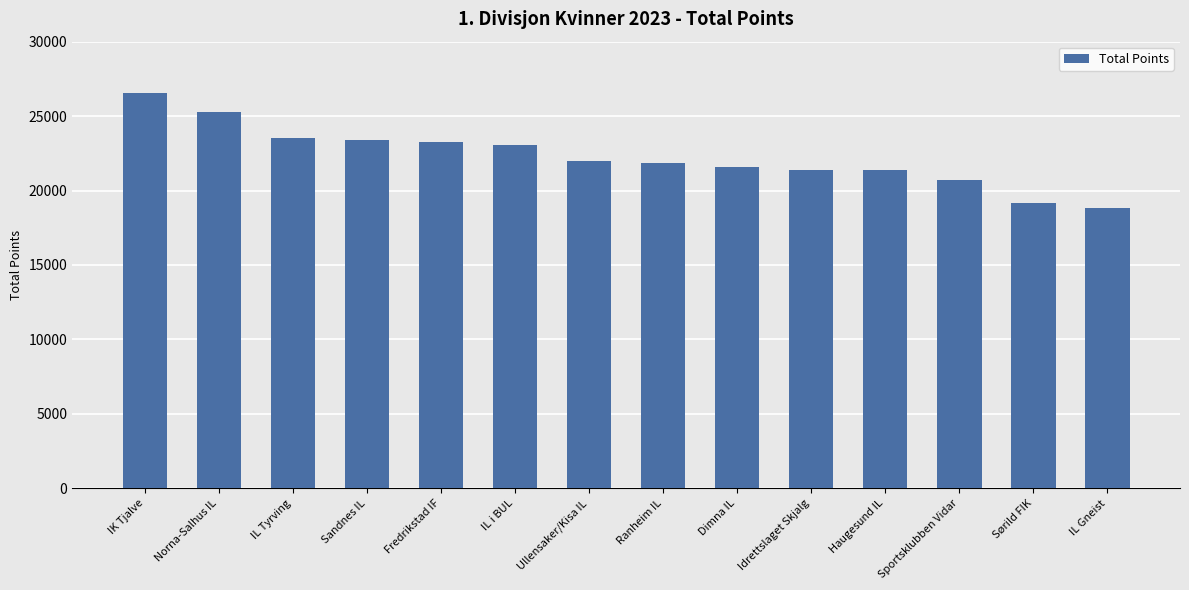

What is the change in value from IK Tjalve to IL Gneist?

-7786